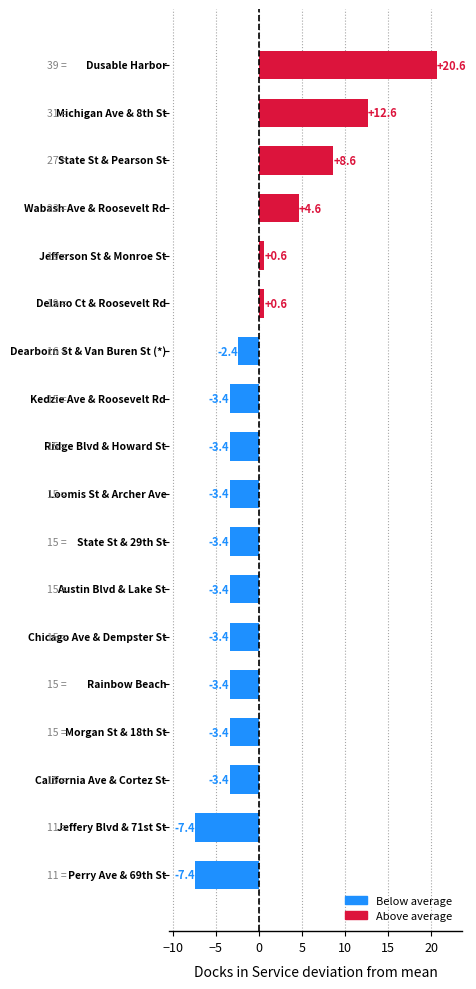

What is the greatest value displayed?

20.6